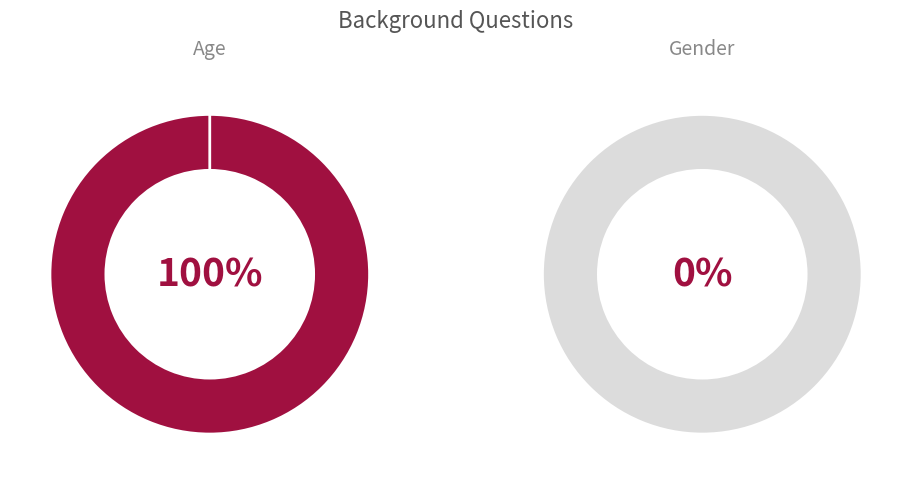

Does Gender represent more than half of the total?

No